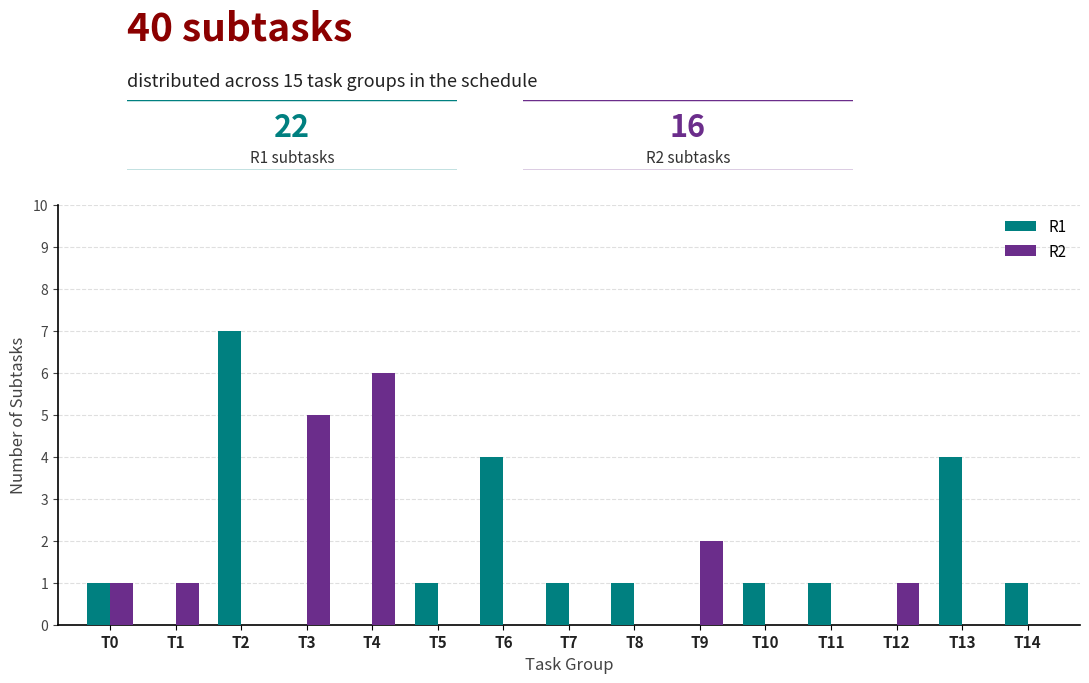

How many categories are shown in the chart?

15